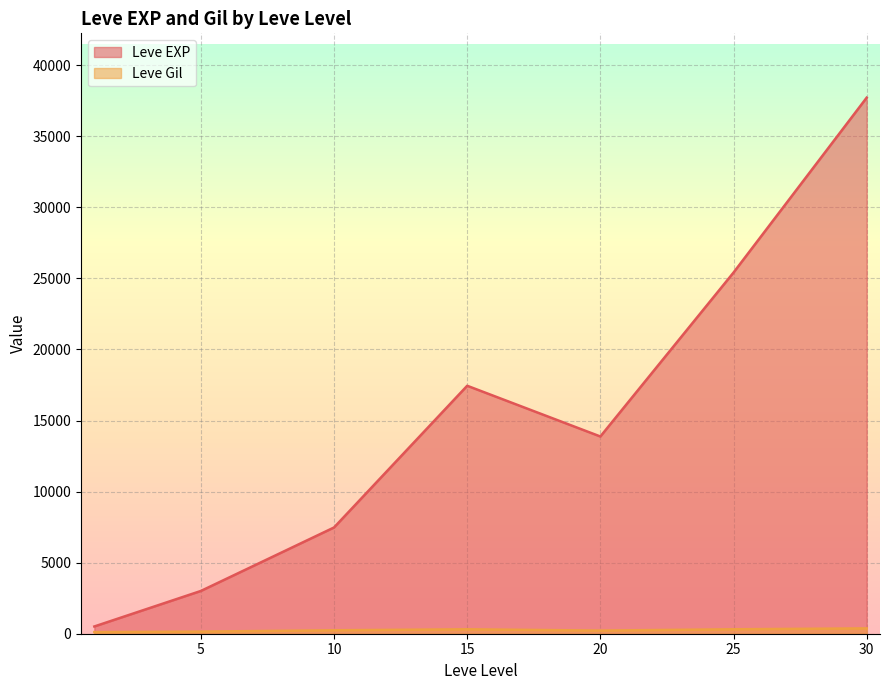

Which label corresponds to the smallest value in the chart?

1